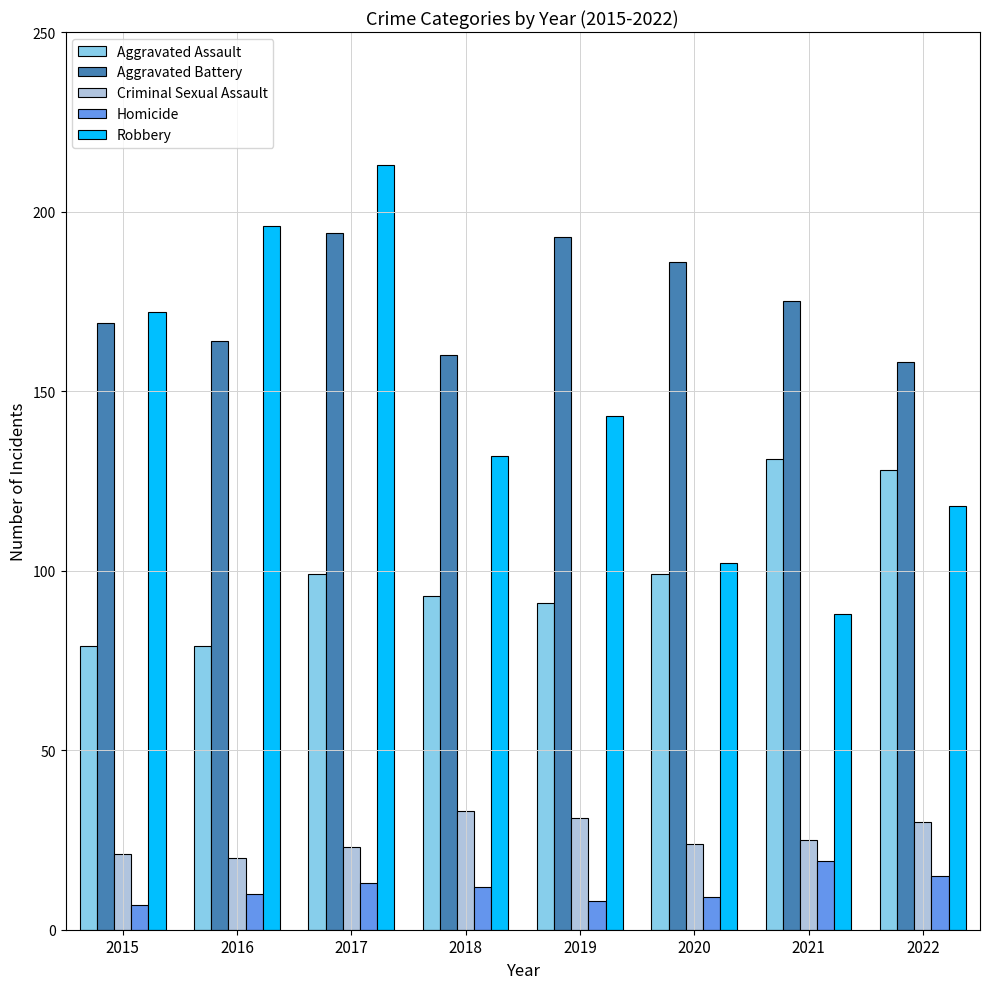

What value does the Criminal Sexual Assault series have at 2017, to the nearest 5?

25